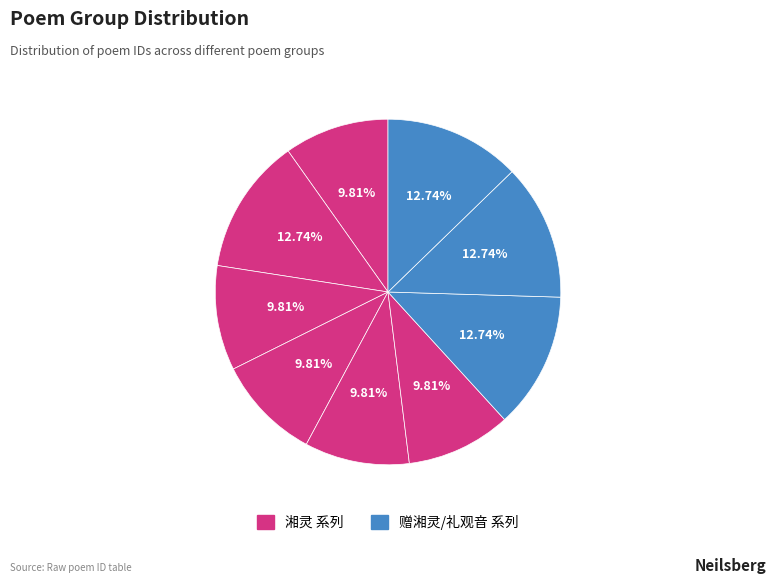

Count the number of slices in the pie.

9